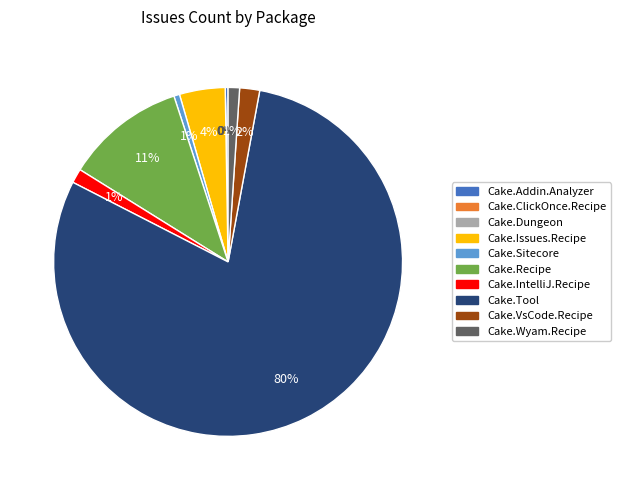

What percentage is the Cake.Recipe slice, to the nearest percent?

11%